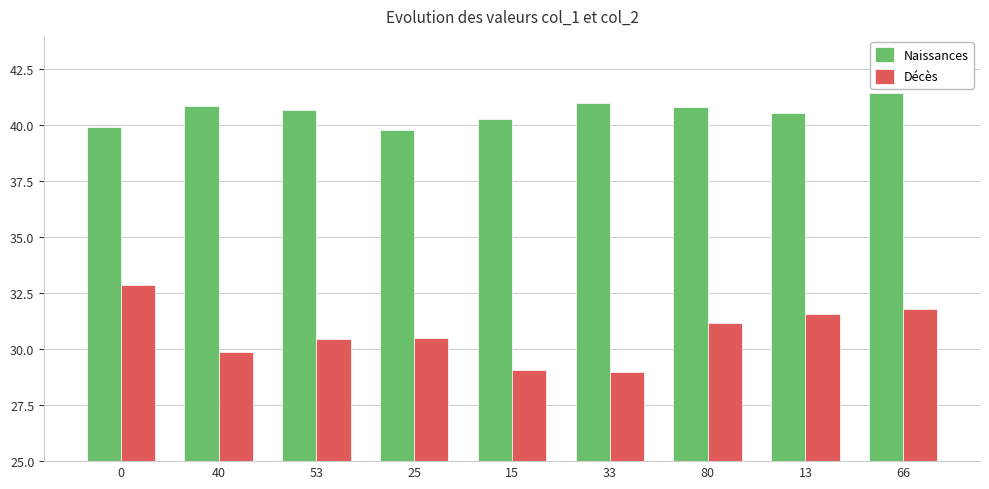

What is the value of the Naissances bar at the 2nd from the left?

40.9